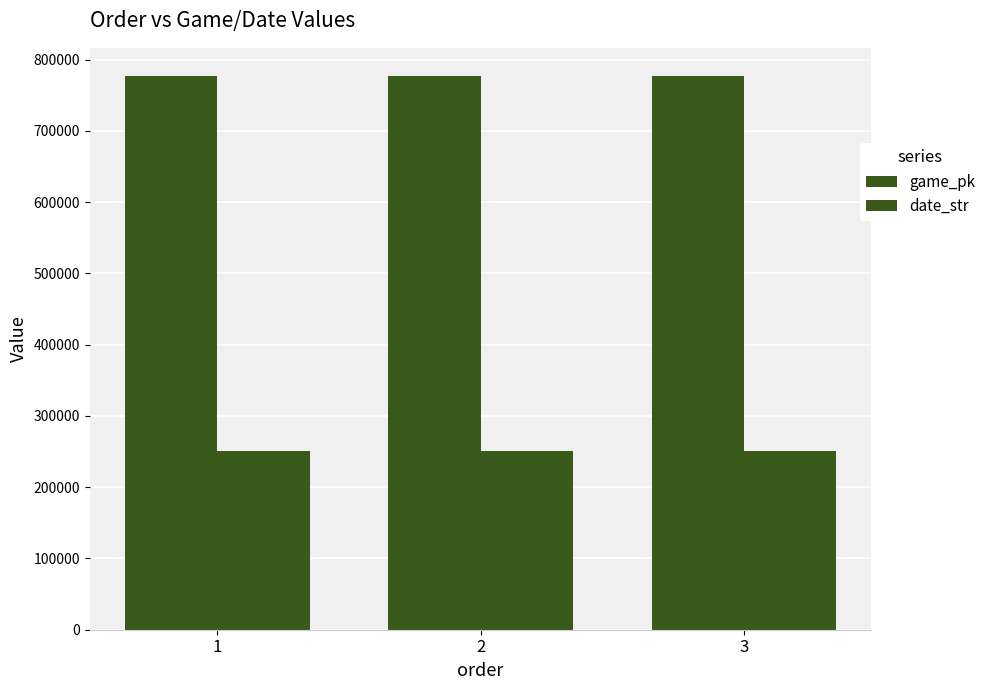

What is the sum of all game_pk values?

2333143